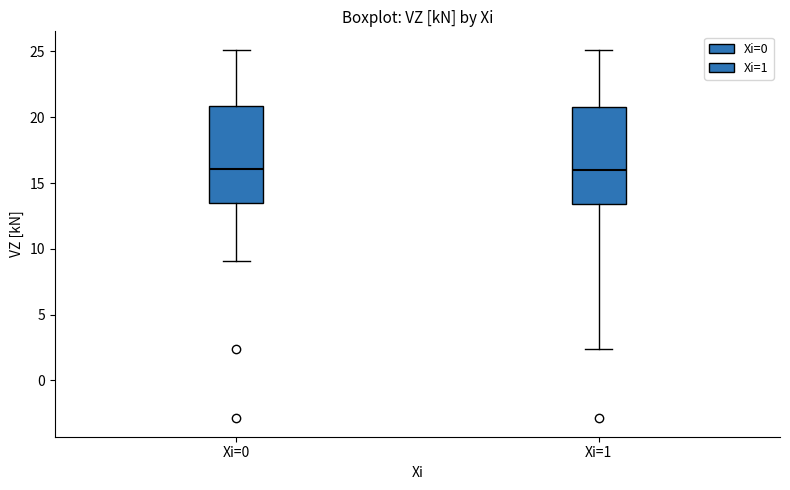

Reading left to right, transcribe this box plot: for each box, give where its median line is, the range the box spans, and where its two whiskers end, as read against the y-axis. The values are not printed on the chart, so give them approximately, as read against the axis.

Xi=0: median 16.0, box 13.5 to 21.0, whiskers 9.0 to 25.0
Xi=1: median 16.0, box 13.5 to 21.0, whiskers 2.5 to 25.0